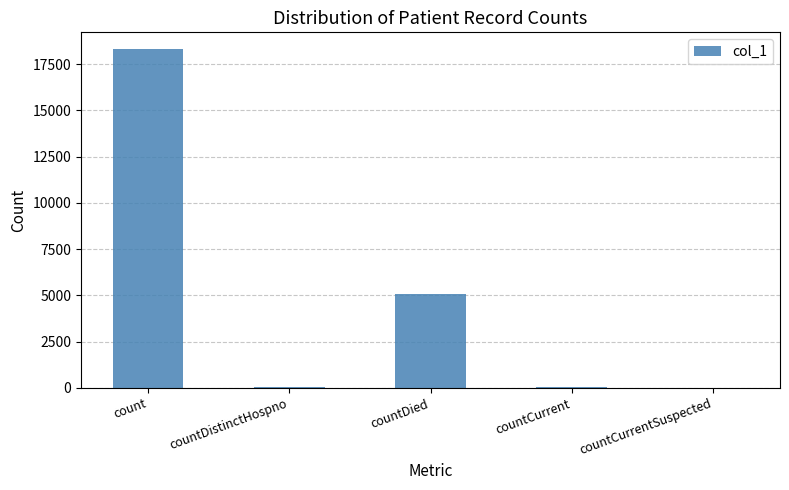

What is the difference between the values at countDied and countDistinctHospno?

5046